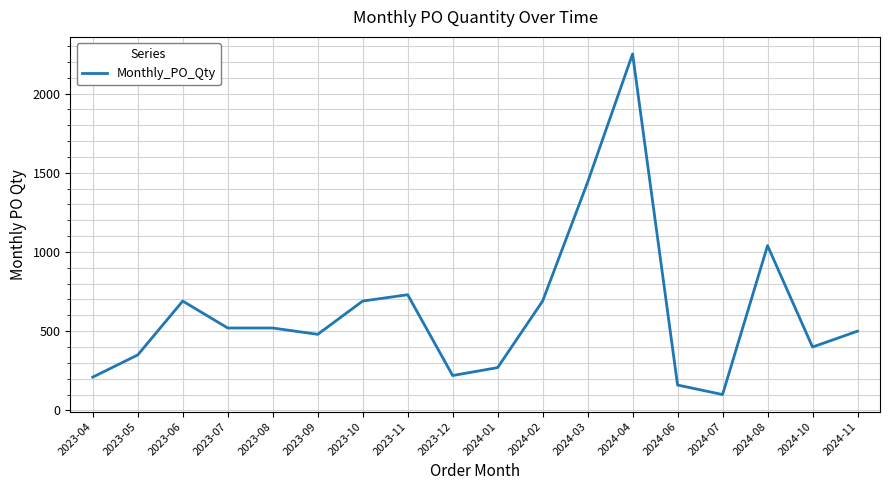

What is the greatest value displayed?

2250